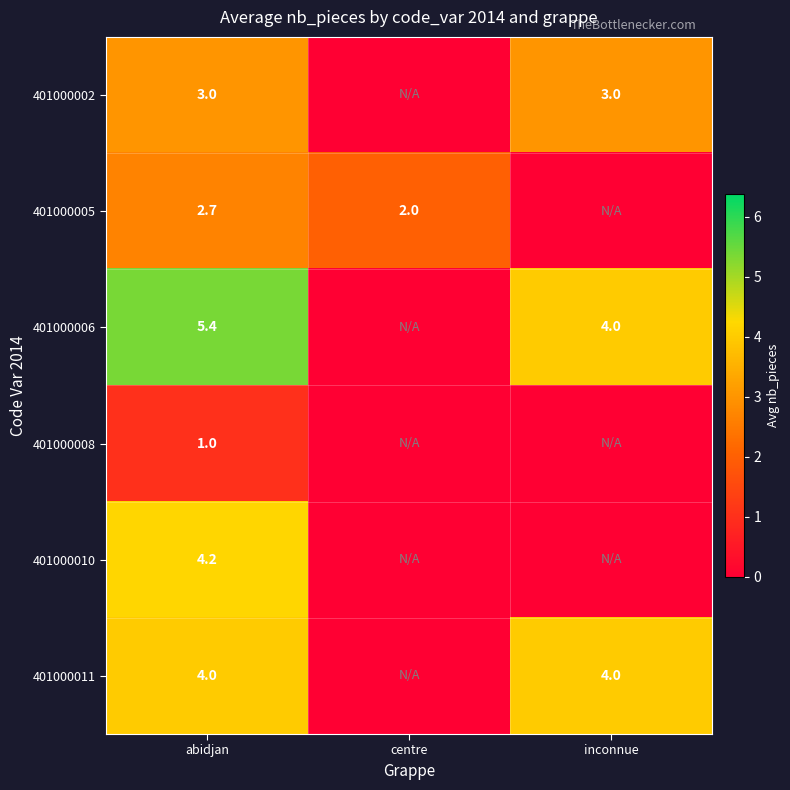

Is the value of 401000002 at inconnue greater than the value of 401000006 at inconnue?

No